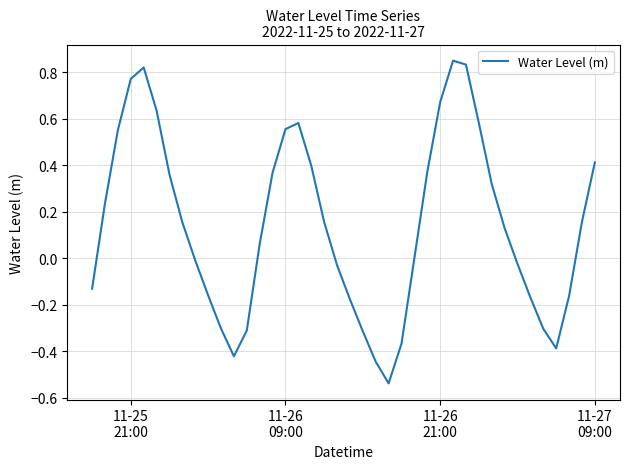

How many points are lower than both their immediate neighbors (excluding endpoints)?

3